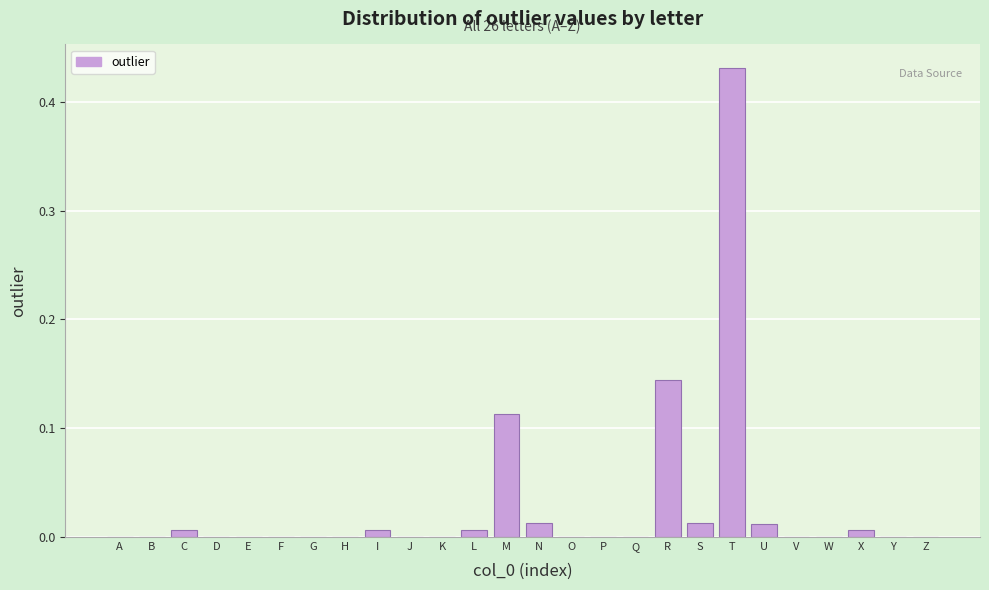

What is the sum of all values?

0.8